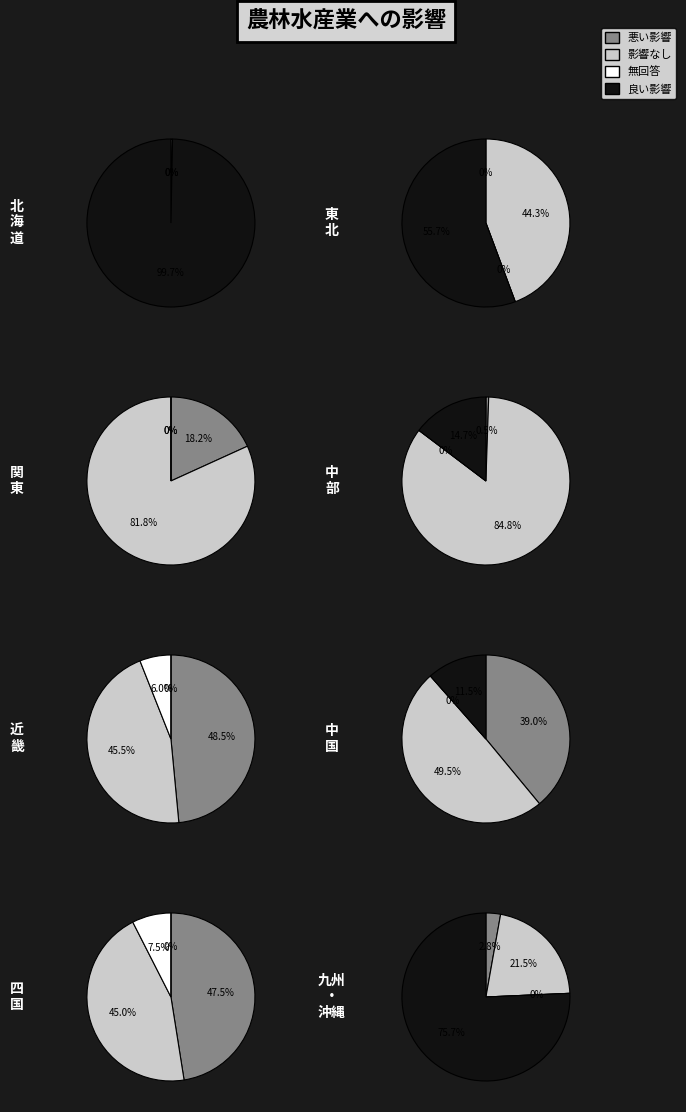

Count the number of slices in the pie.

8